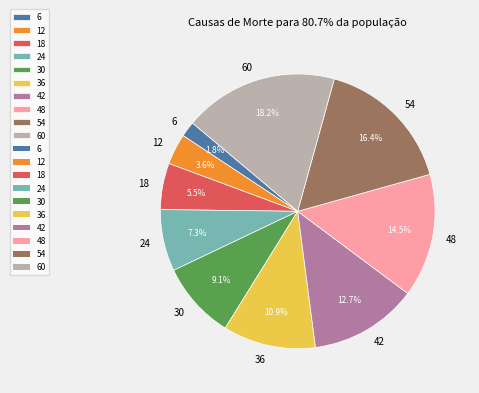

Is there any slice that represents more than half of the pie?

No